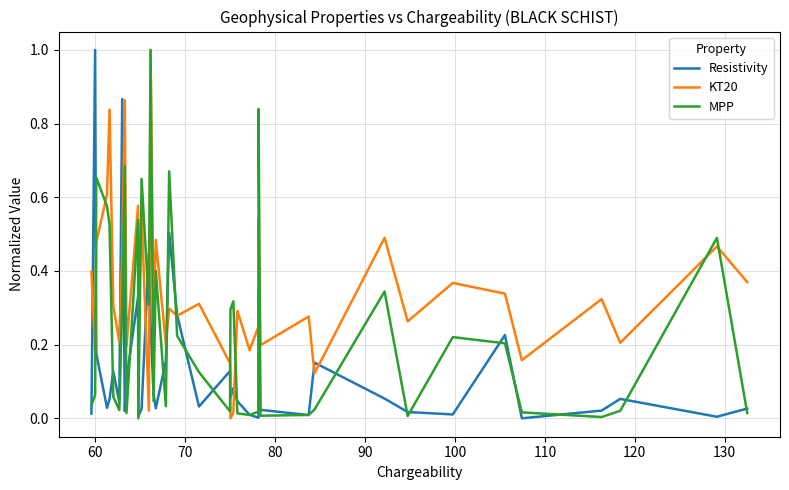

List the series in order of their overall mean, lowest first.

Resistivity, MPP, KT20